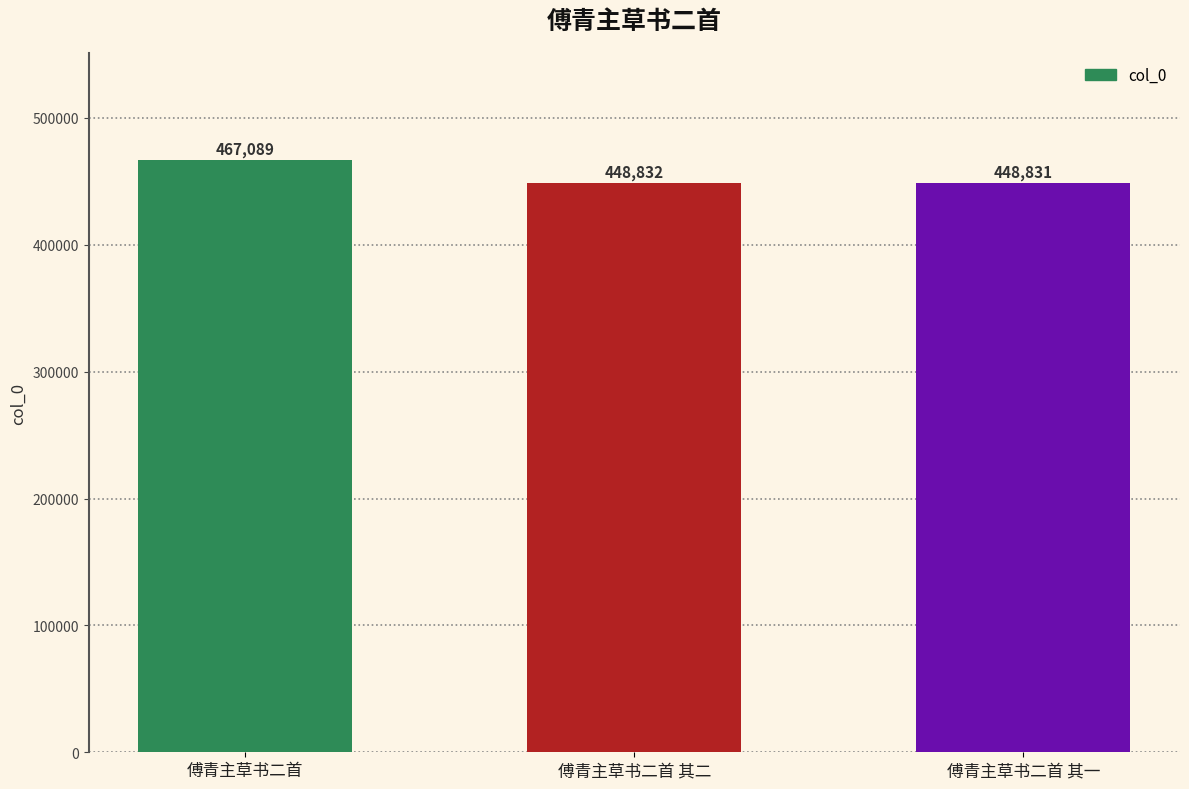

The chart shows a value of 467089 at 傅青主草书二首. True or false?

True